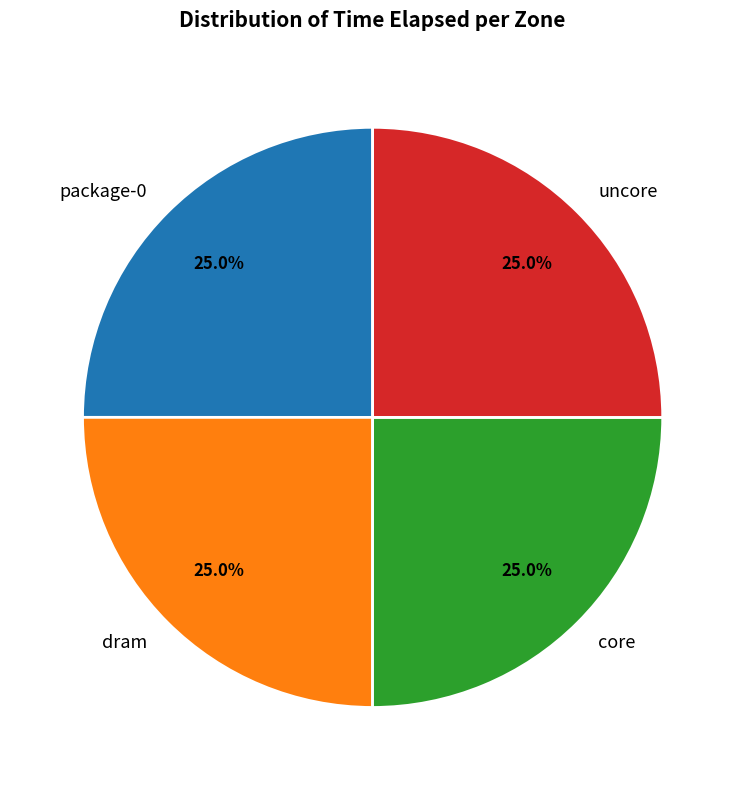

Does dram account for over 50% of the chart?

No